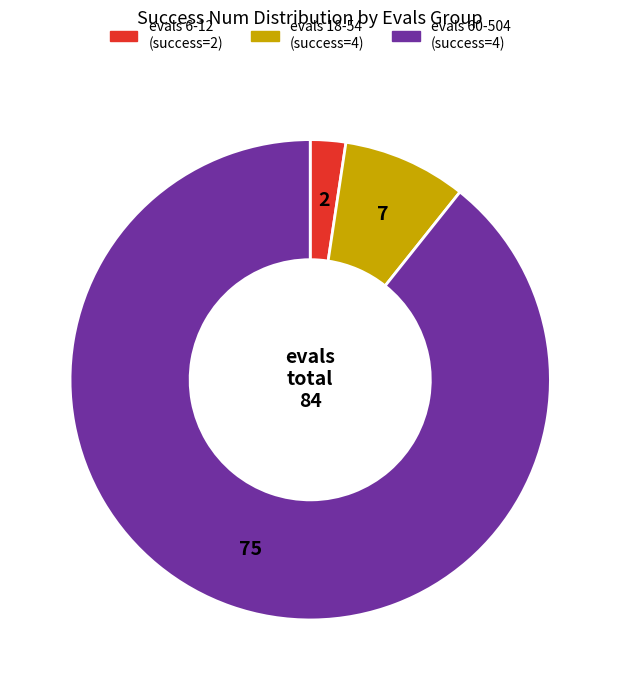

Approximately how many times larger is the value at evals 60-504 (success=4) compared to evals 6-12 (success=2)?

37.5